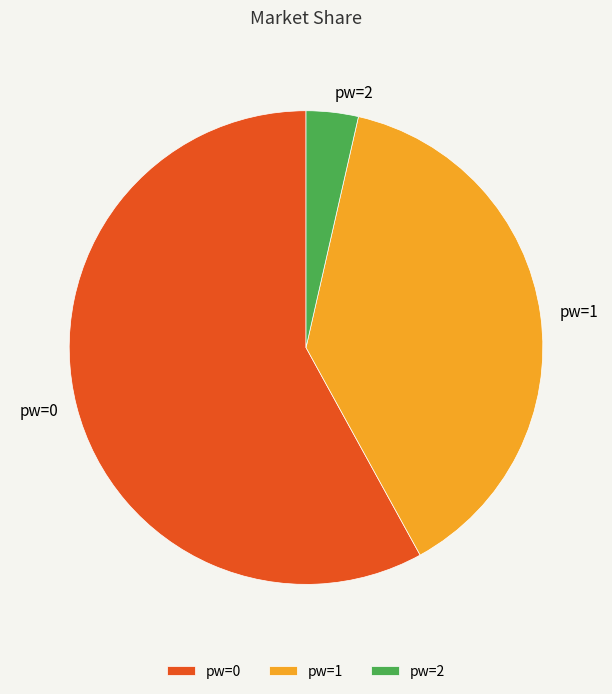

Is there any slice that represents more than half of the pie?

Yes